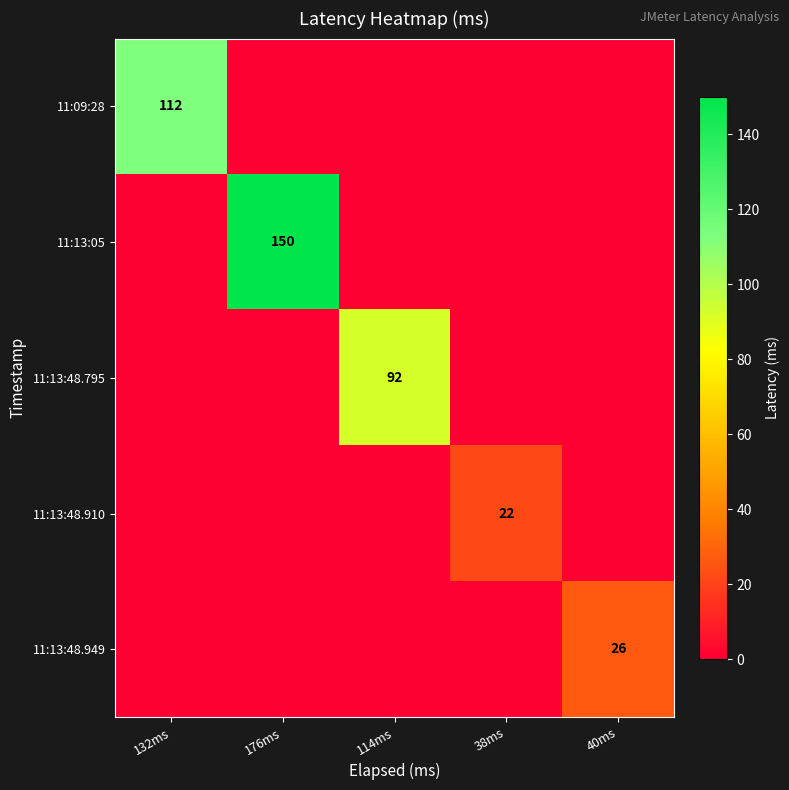

How many distinct data groups are displayed?

5